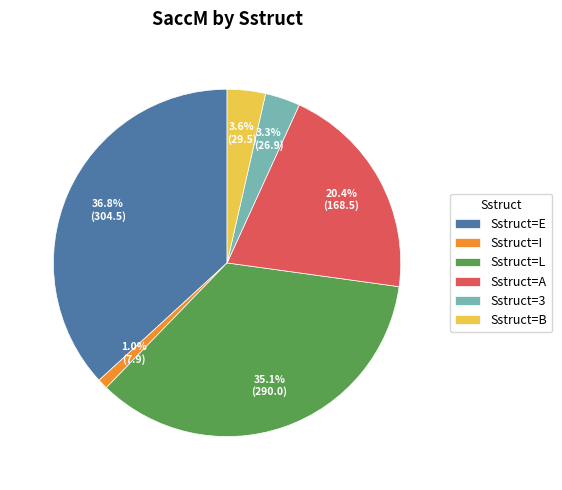

Between Sstruct=I and Sstruct=E, which is larger?

Sstruct=E